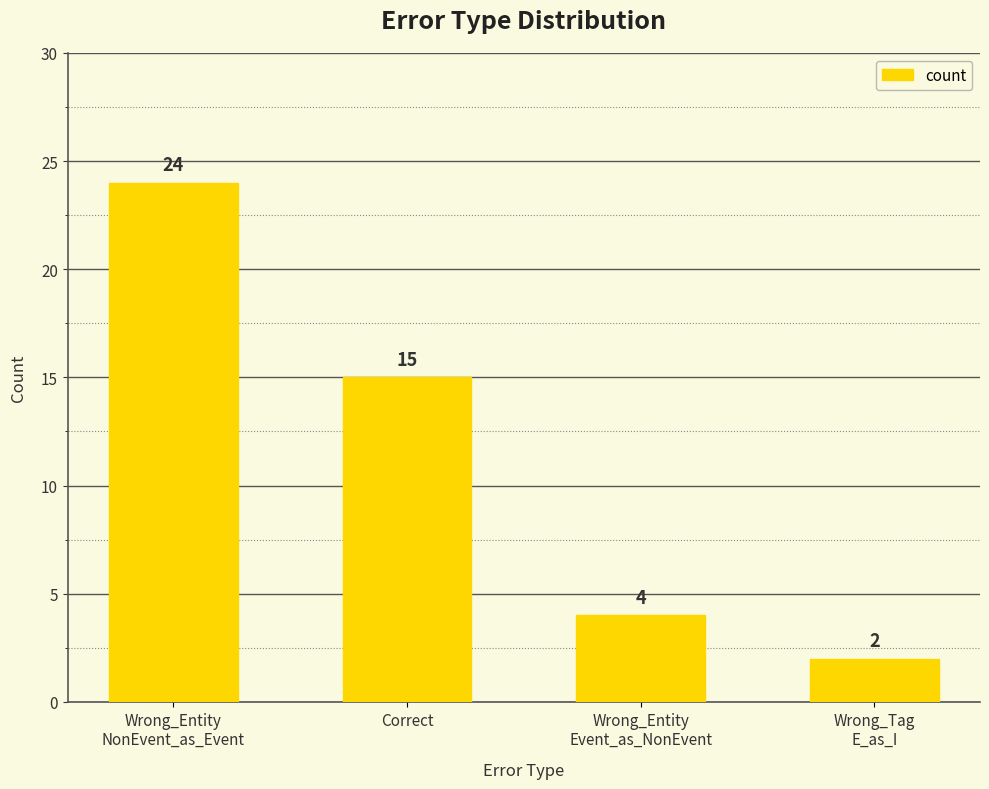

At which label does the data first exceed 15?

Wrong_Entity
NonEvent_as_Event